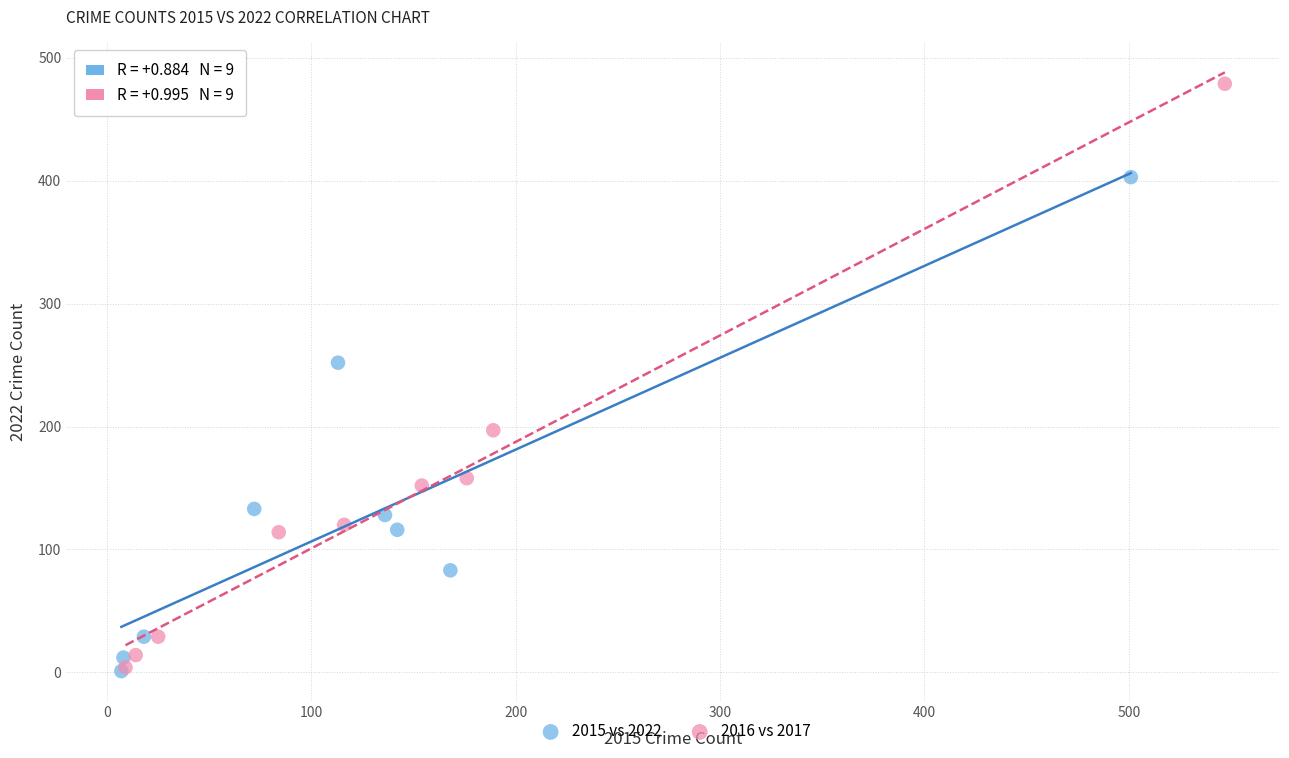

Which series has the largest Y range (max minus min)?

2016 vs 2017